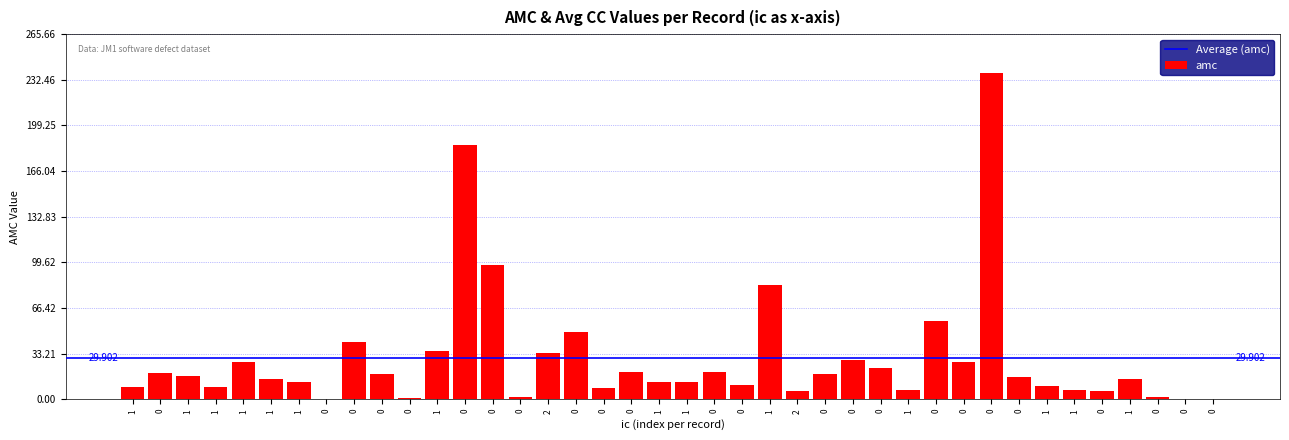

Which has a higher value, 1 or 0?

1